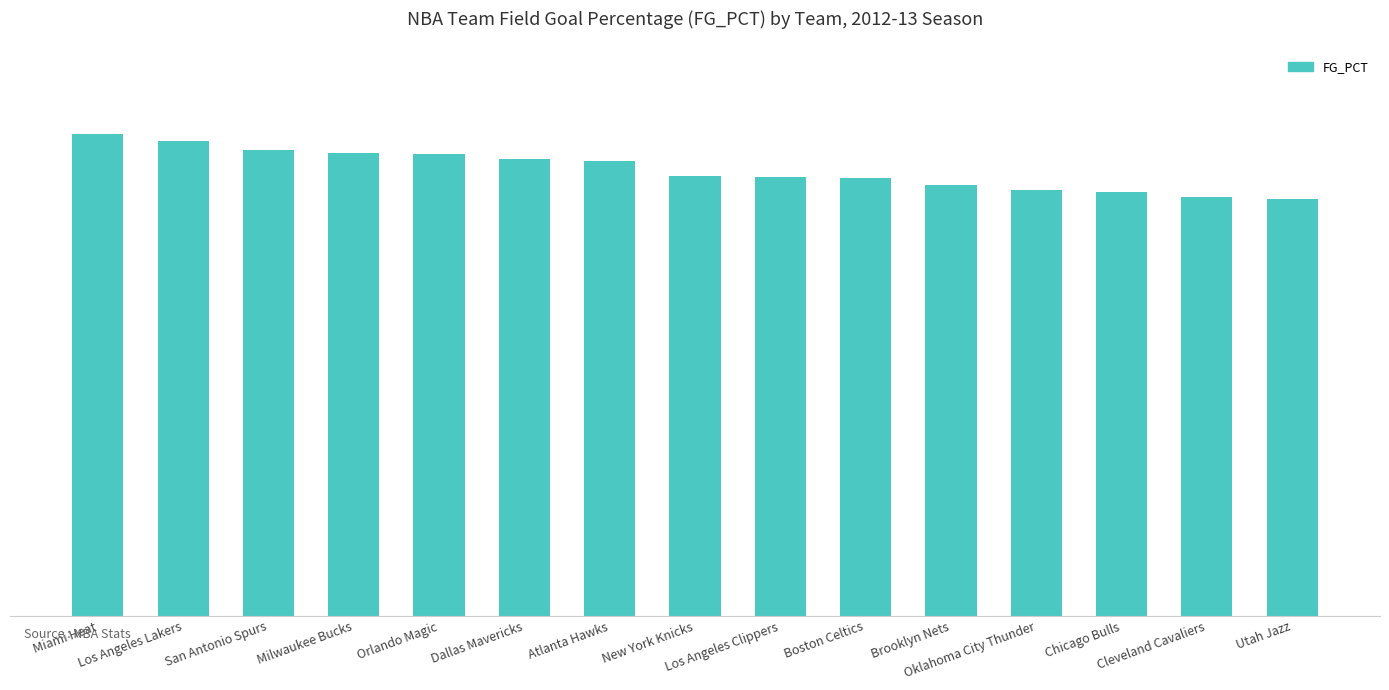

The value at Dallas Mavericks is 0.6. True or false?

False